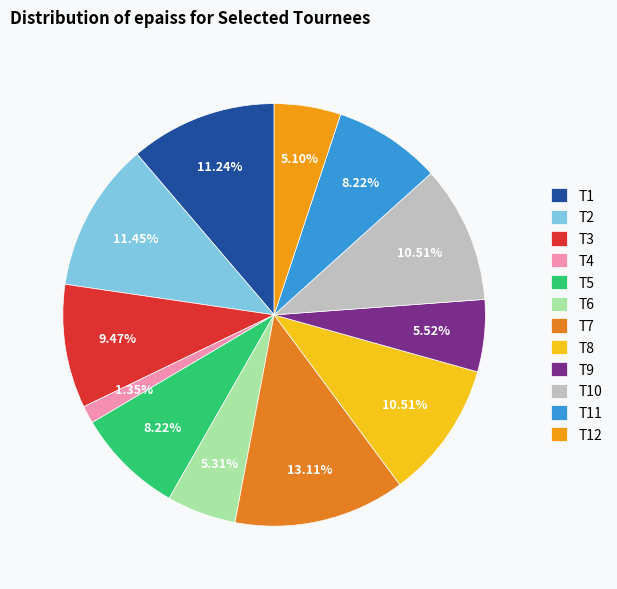

To the nearest percent, what portion does T11 represent?

8%